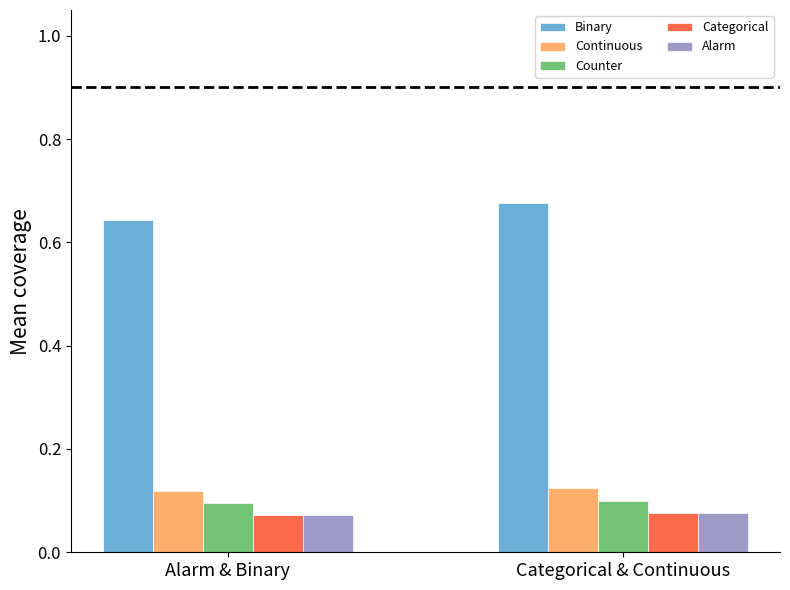

Is the value of Alarm at Categorical & Continuous greater than the value of Continuous at Categorical & Continuous?

No